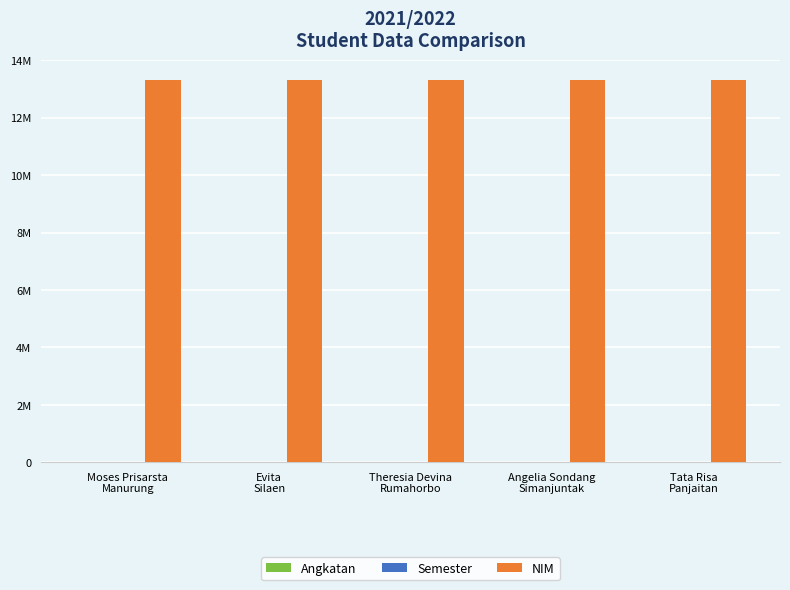

What position from the right is Moses Prisarsta
Manurung?

5